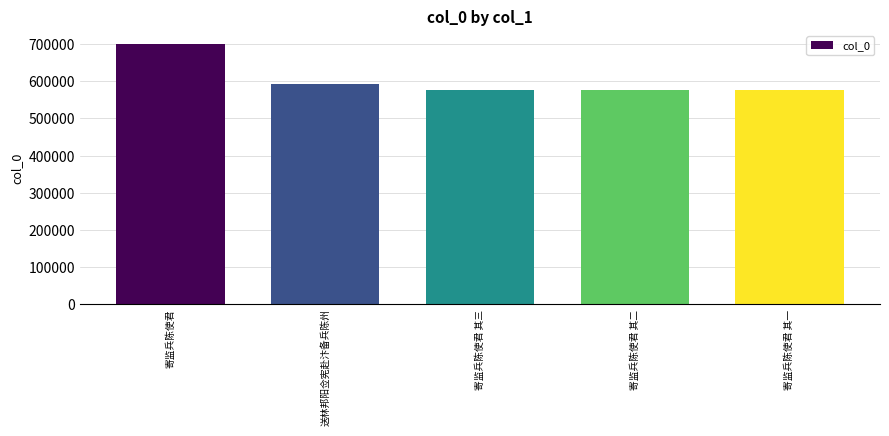

What is the approximate value at 寄监兵陈使君 其二, to the nearest 10?

575490